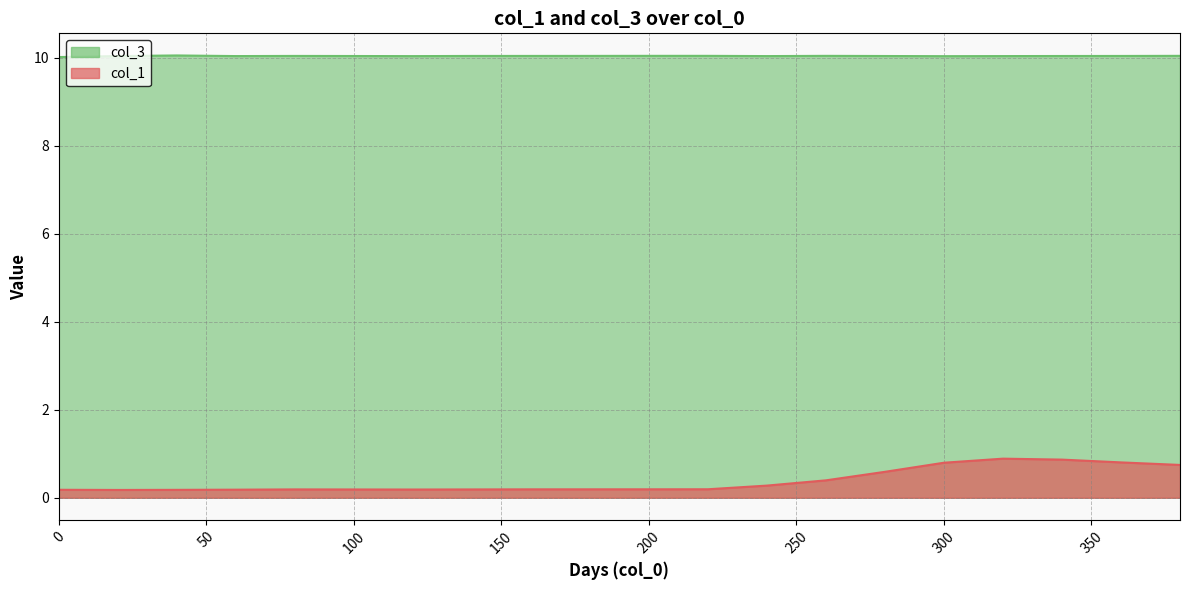

Reading right to left, transcribe all the data shown in this chart.

col_1: 380=0.7	360=0.8	340=0.9	320=0.9	300=0.8	280=0.6	260=0.4	240=0.3	220=0.2	200=0.2	180=0.2	160=0.2	140=0.2	120=0.2	100=0.2	80=0.2	60=0.2	40=0.2	20=0.2	0=0.2
col_3: 380=10.0	360=10.0	340=10.0	320=10.0	300=10.0	280=10.0	260=10.0	240=10.0	220=10.0	200=10.0	180=10.0	160=10.0	140=10.0	120=10.0	100=10.0	80=10.0	60=10.0	40=10.1	20=10.0	0=10.0